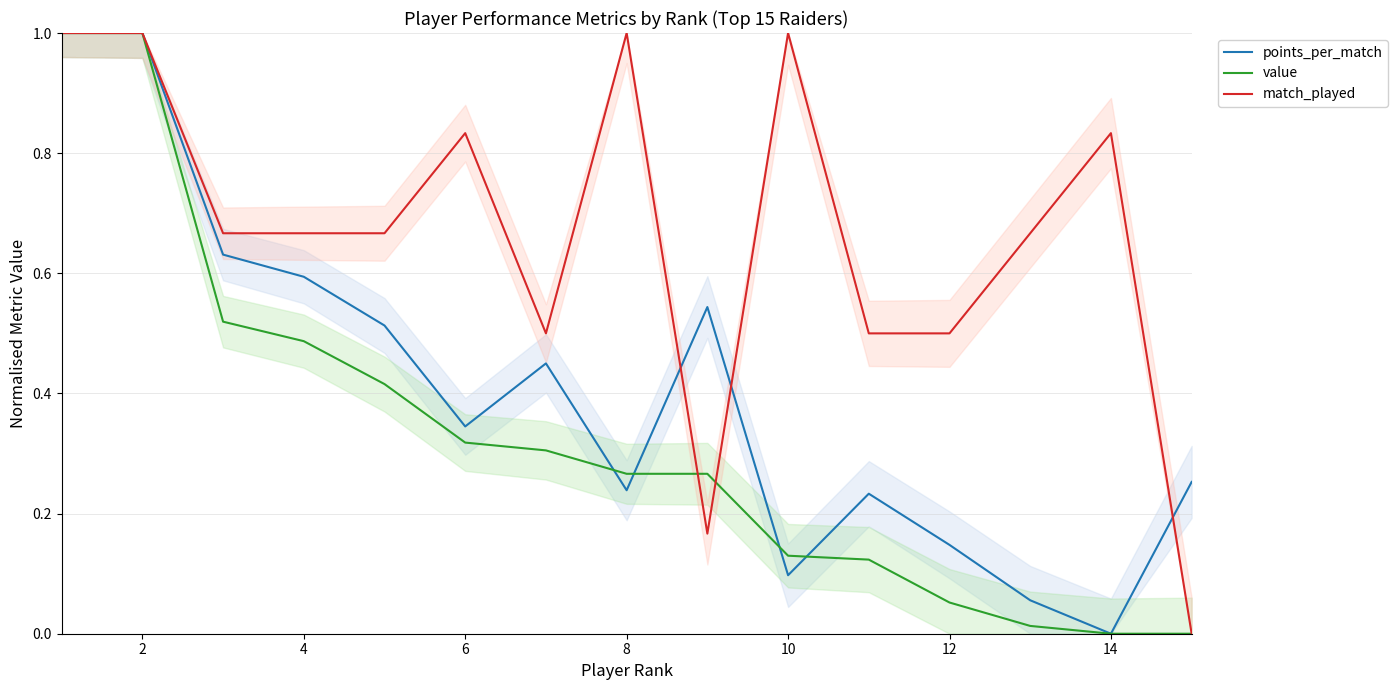

Is it true that points_per_match equals 0.0 at 10?

False